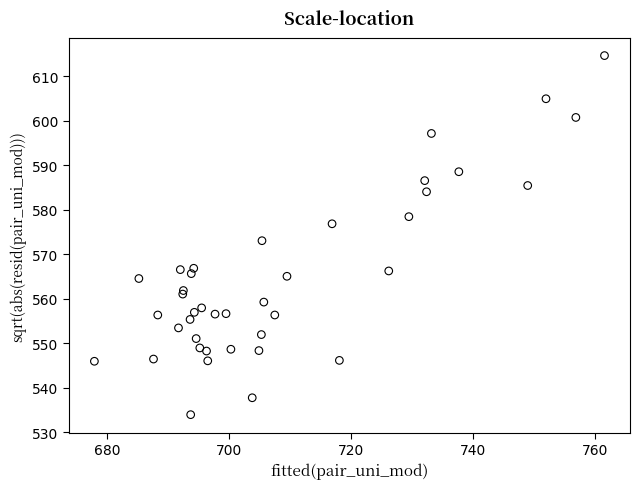

What Y value in the scatter plot is closest to 574?

573.0